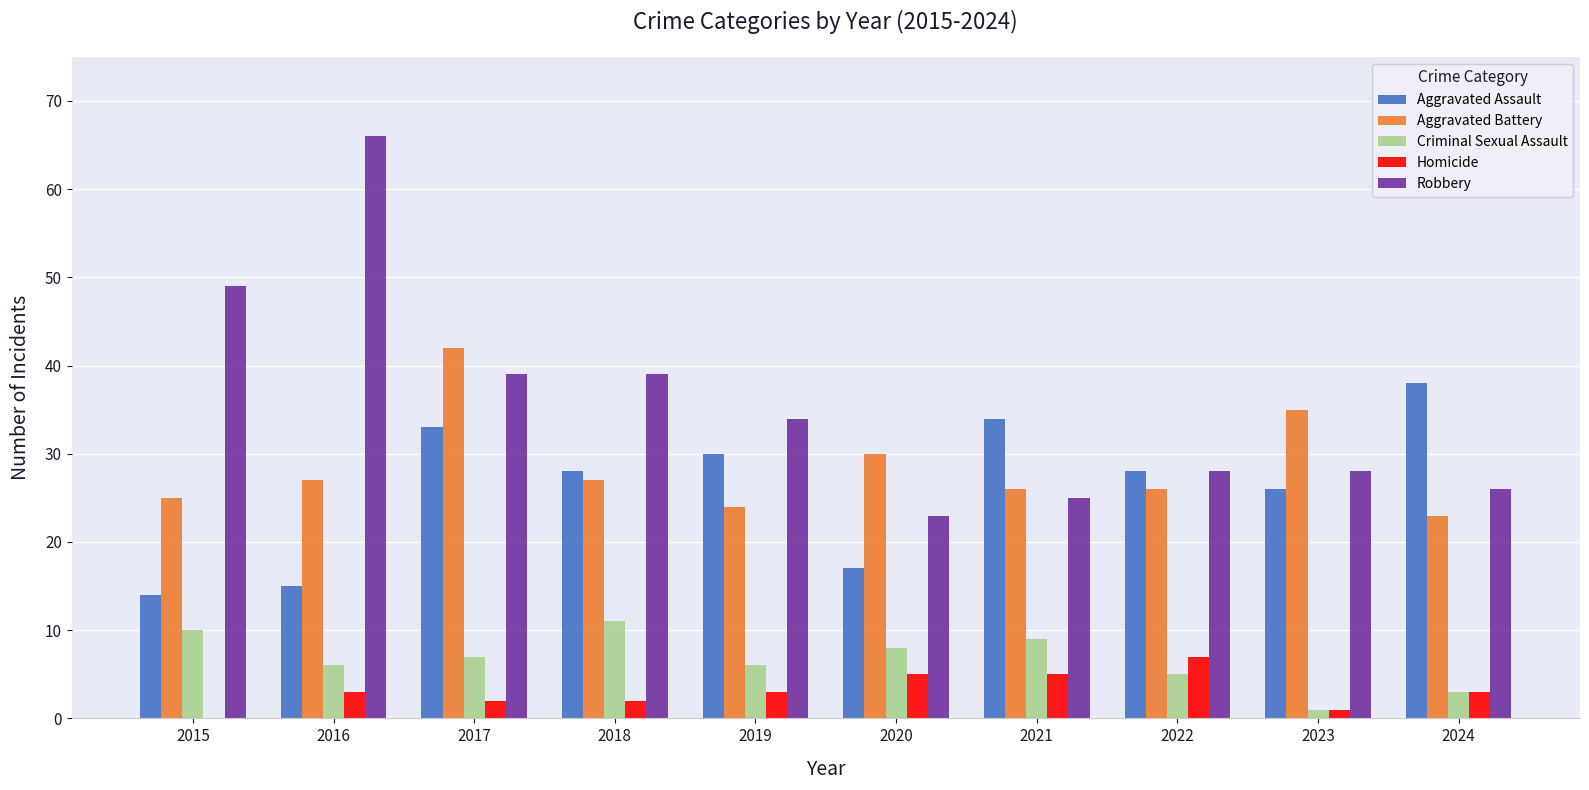

How many distinct data groups are displayed?

5